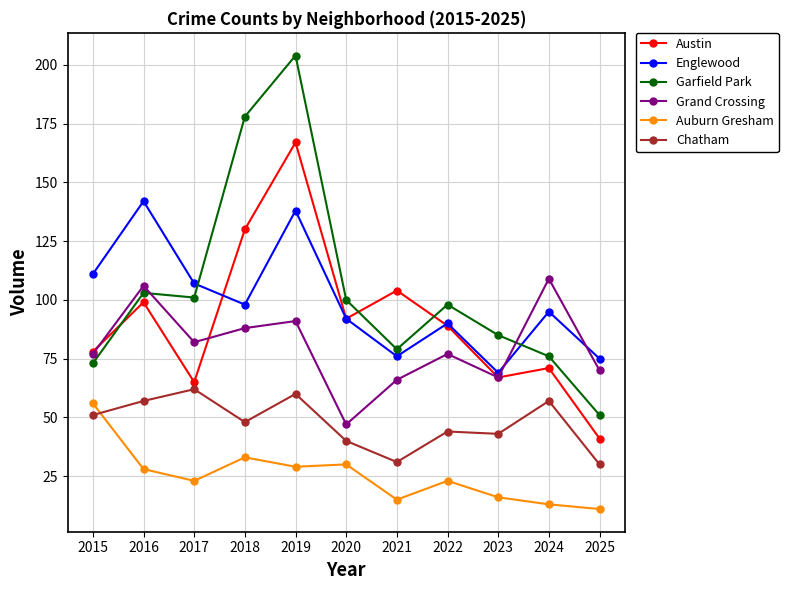

True or false: Chatham and Austin intersect in this chart.

False